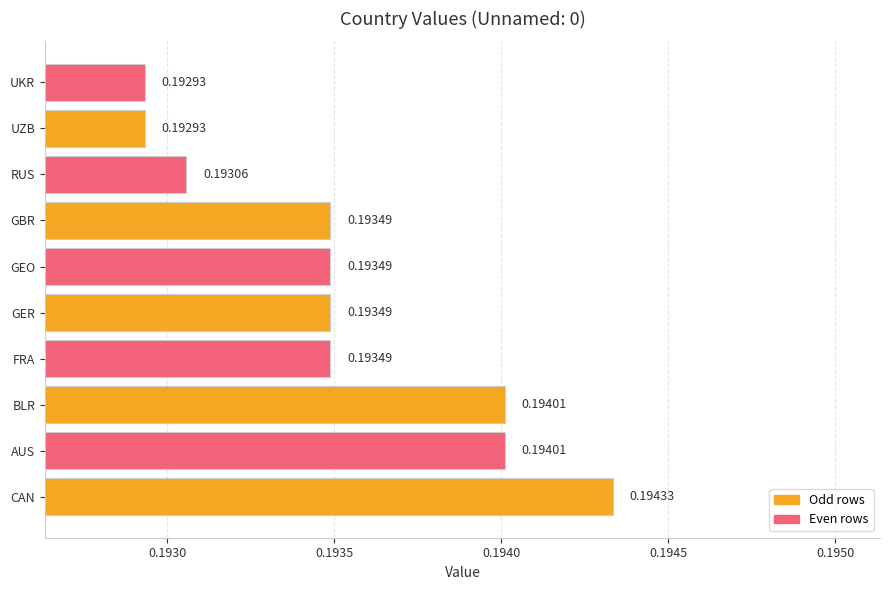

At which category does the chart reach its peak across all series?

CAN